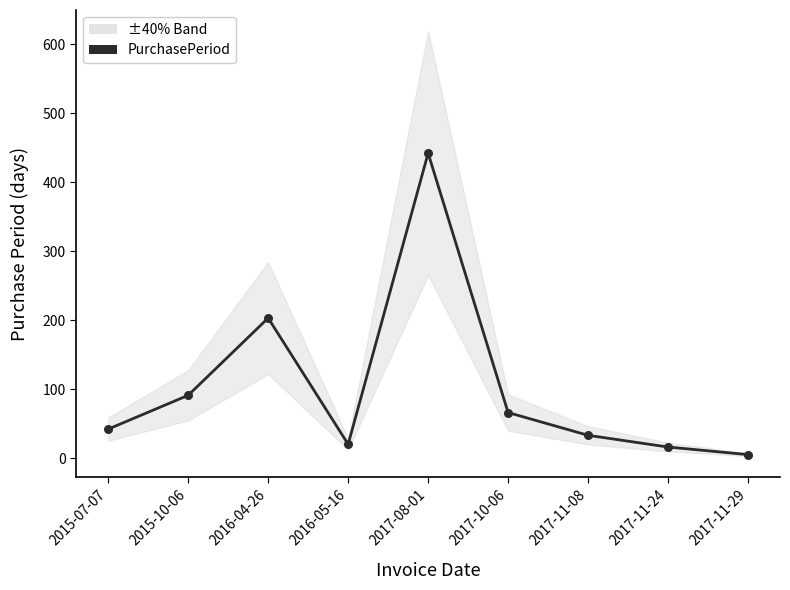

What is the ratio of the value at 2016-05-16 to the value at 2017-10-06?

0.3